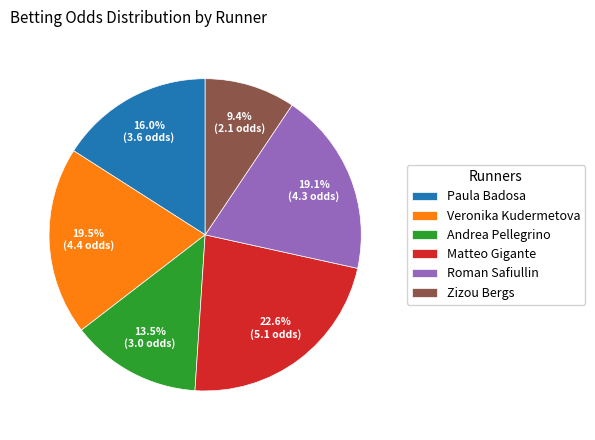

Is there a majority slice in this chart?

No